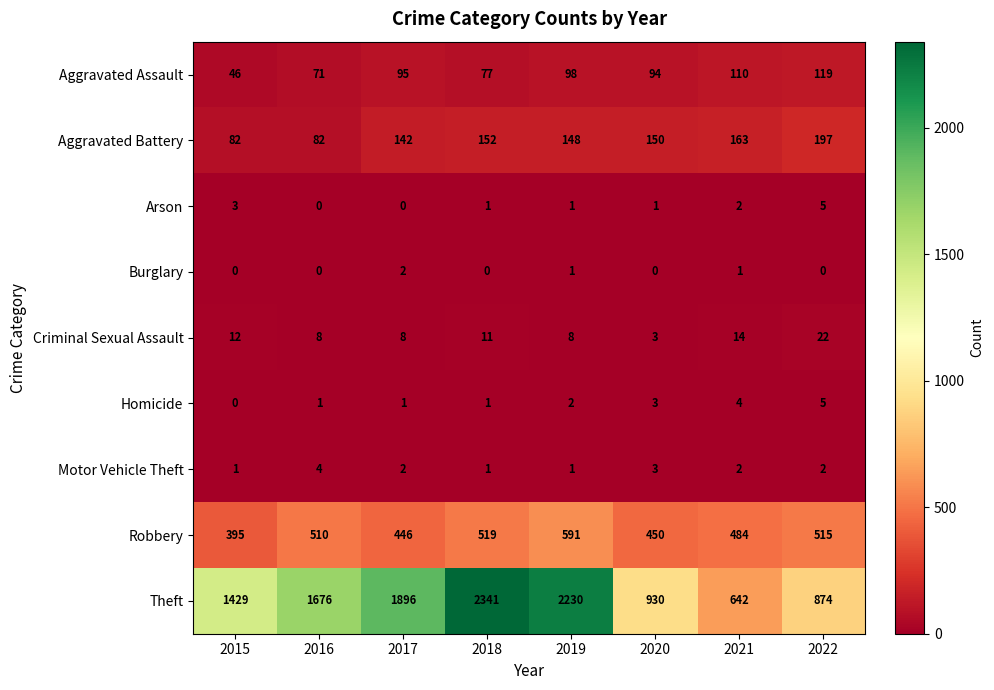

Where is Homicide nearest to the value 2?

2019